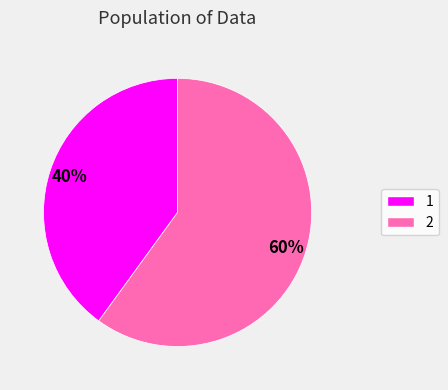

Approximately how many times larger is the value at 2 compared to 1?

1.5